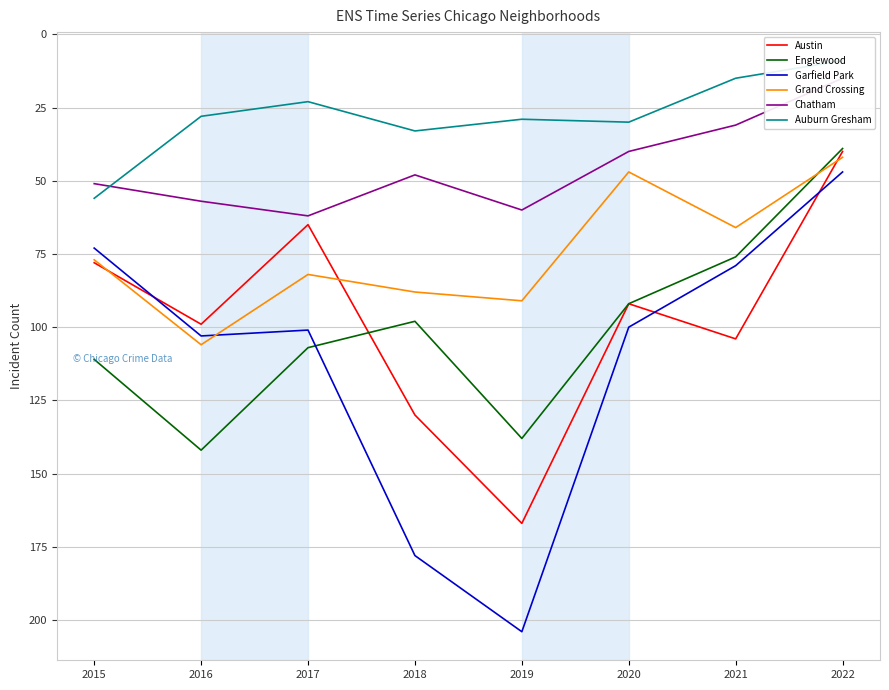

Reading left to right, what are all the values shown in this chart?

Austin: 78	99	65	130	167	92	104	40
Englewood: 111	142	107	98	138	92	76	39
Garfield Park: 73	103	101	178	204	100	79	47
Grand Crossing: 77	106	82	88	91	47	66	42
Chatham: 51	57	62	48	60	40	31	15
Auburn Gresham: 56	28	23	33	29	30	15	9